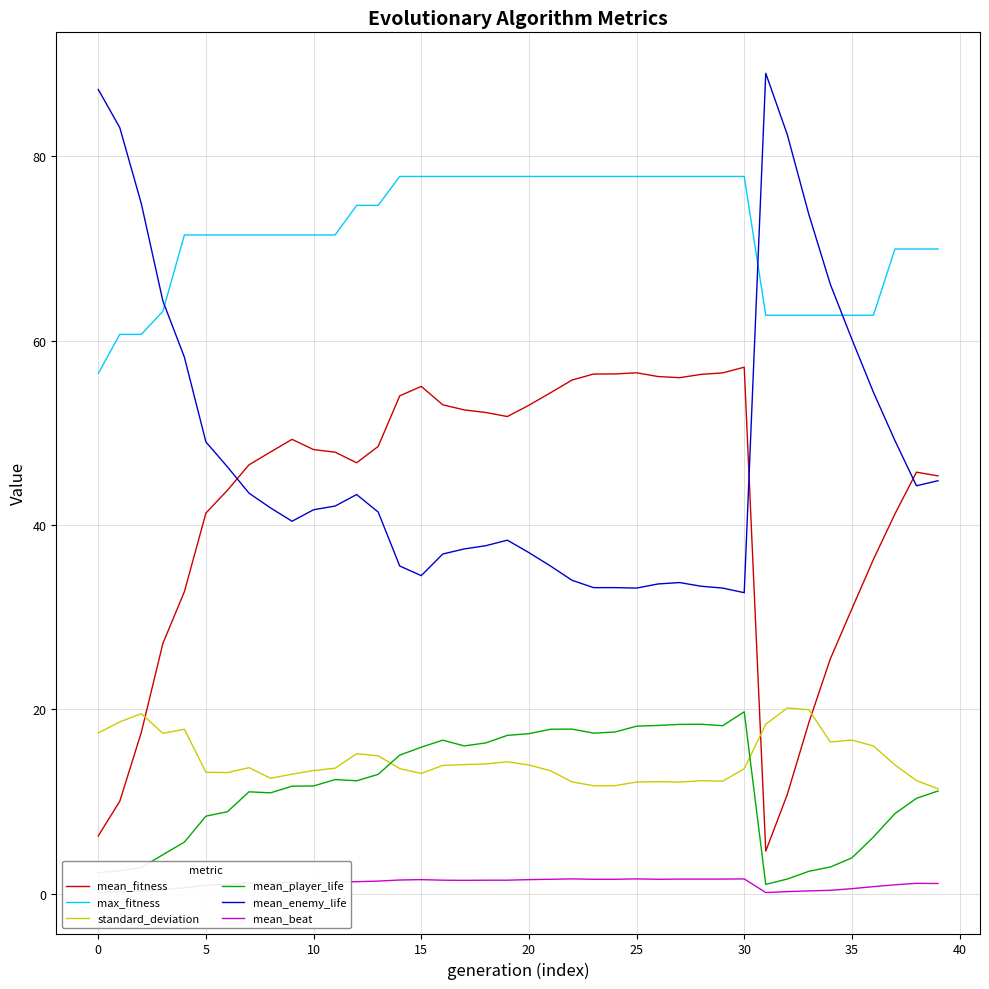

True or false: mean_player_life and mean_fitness cross at least once.

False